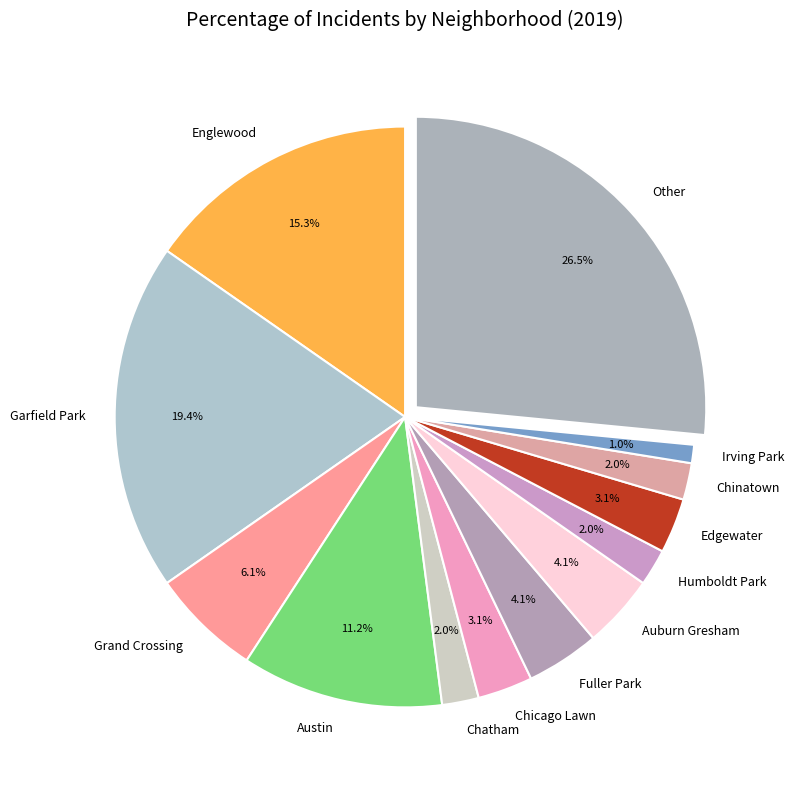

To the nearest percent, what is the average slice percentage?

8%